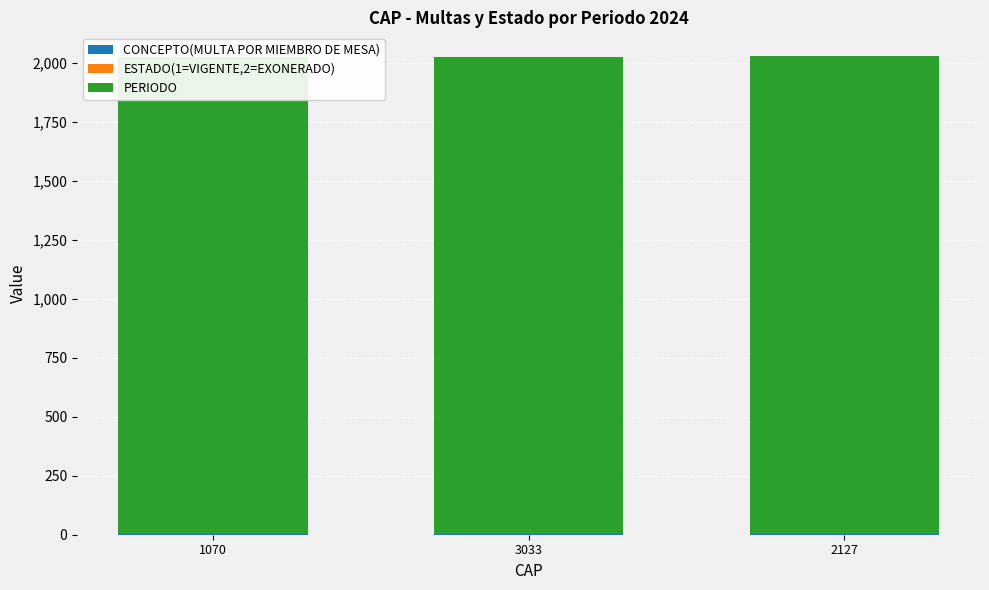

Which series has the largest total across all categories?

PERIODO